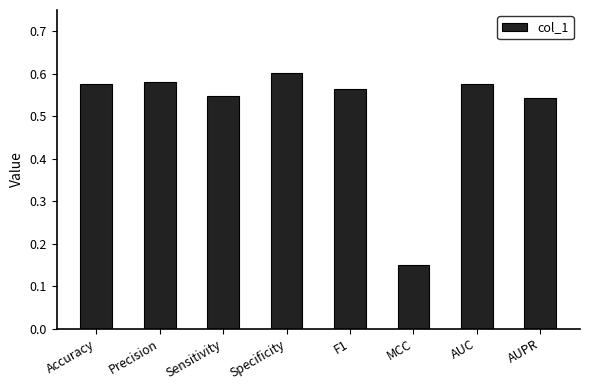

Which category has the highest value across all series?

Specificity